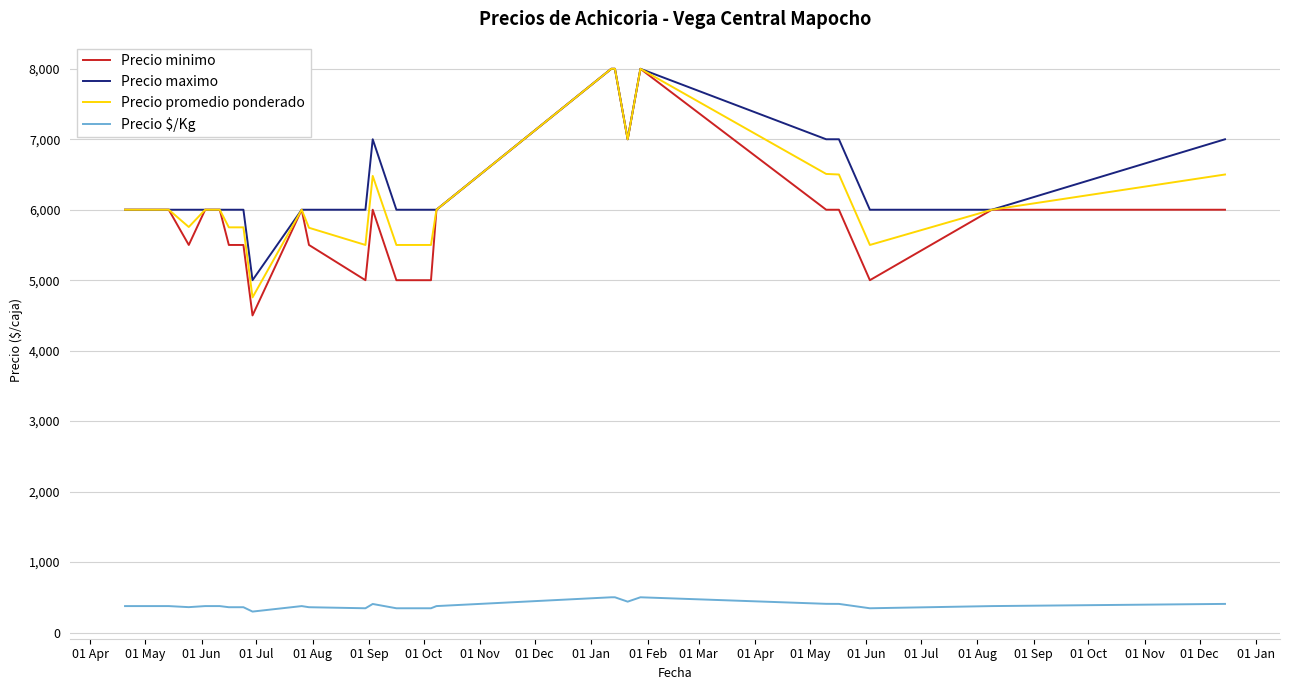

What is the difference between the maximum and minimum values in the Precio minimo series?

3500